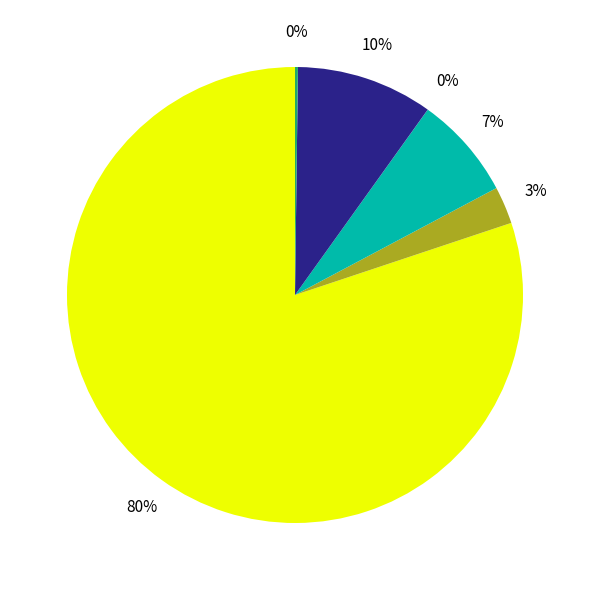

To the nearest percent, what is the difference between the largest and smallest slice percentages?

80%